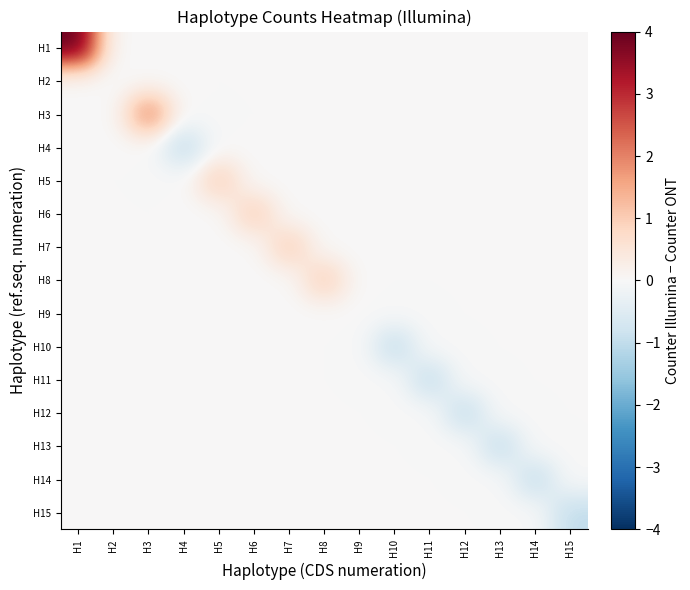

Which series has the largest total across all categories?

H1